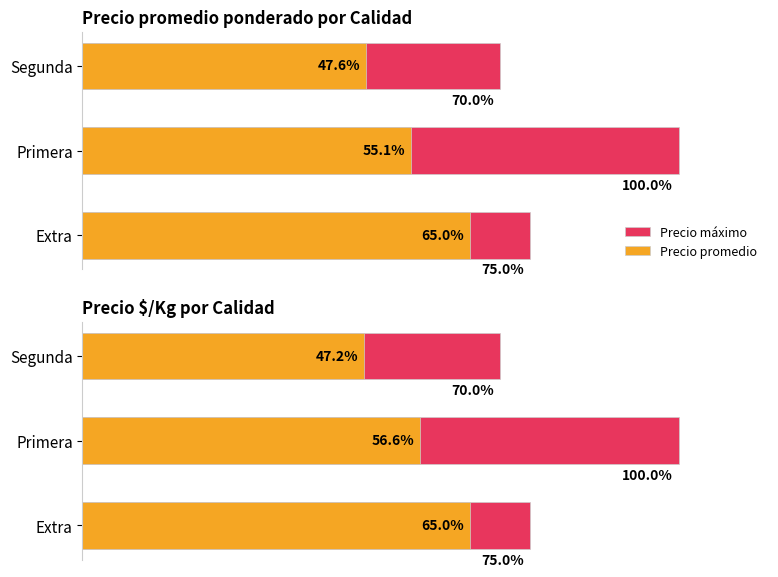

The Precio promedio series shows 90.2 at Extra. True or false?

False